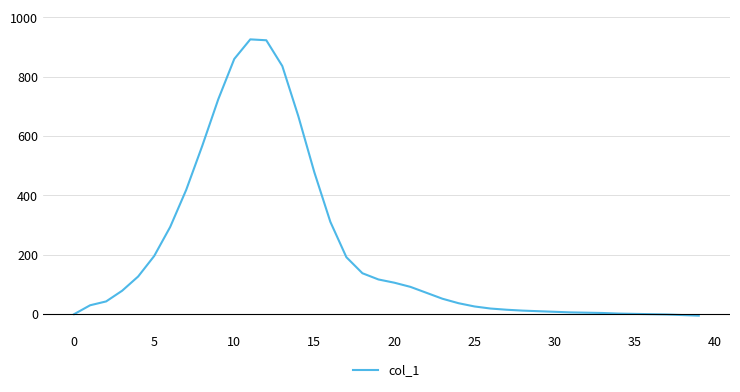

What is the difference between the maximum and minimum values?

931